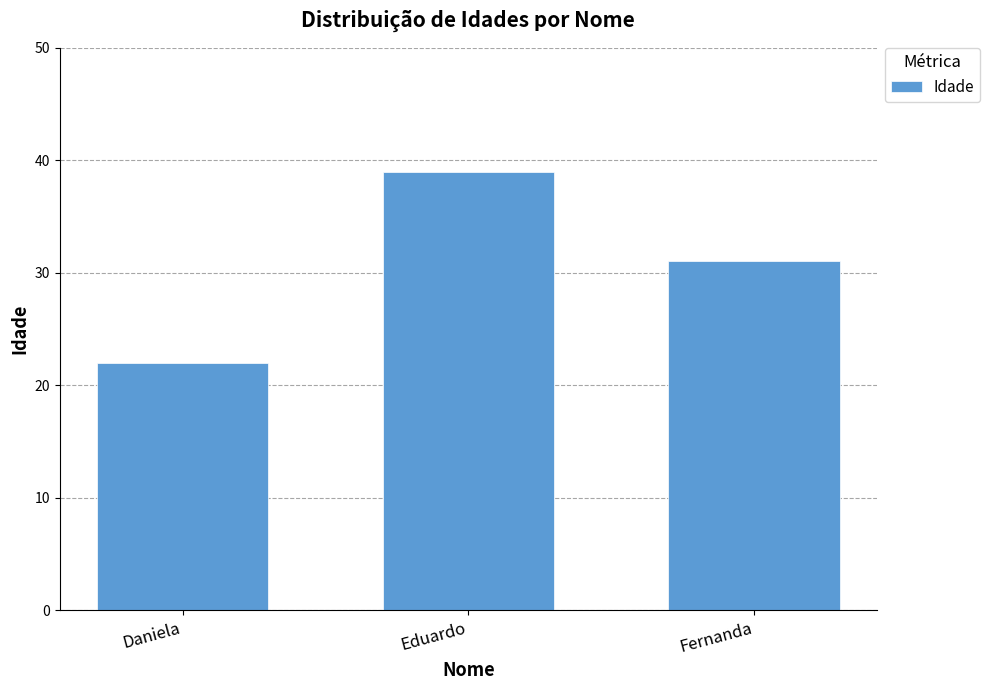

What is the minimum value shown in the chart?

22